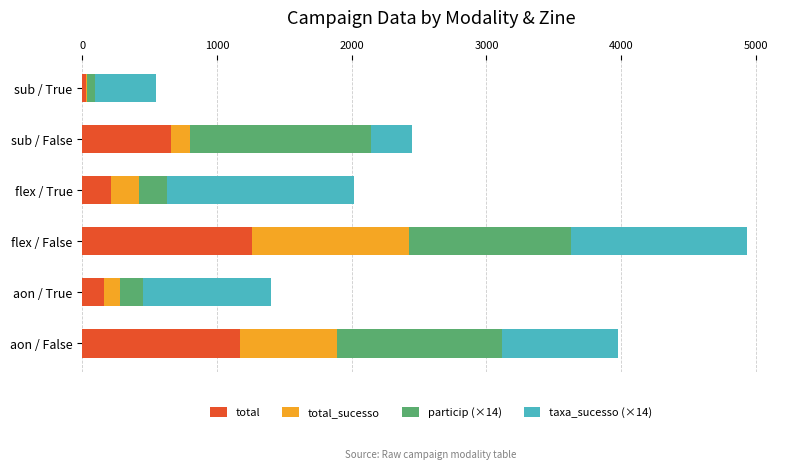

True or false: total has a value of 164.0 at aon / True.

True